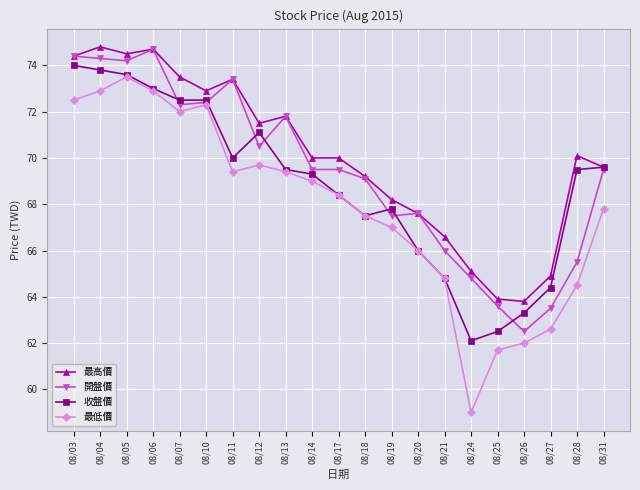

At how many categories does at least one series exceed 63?

21